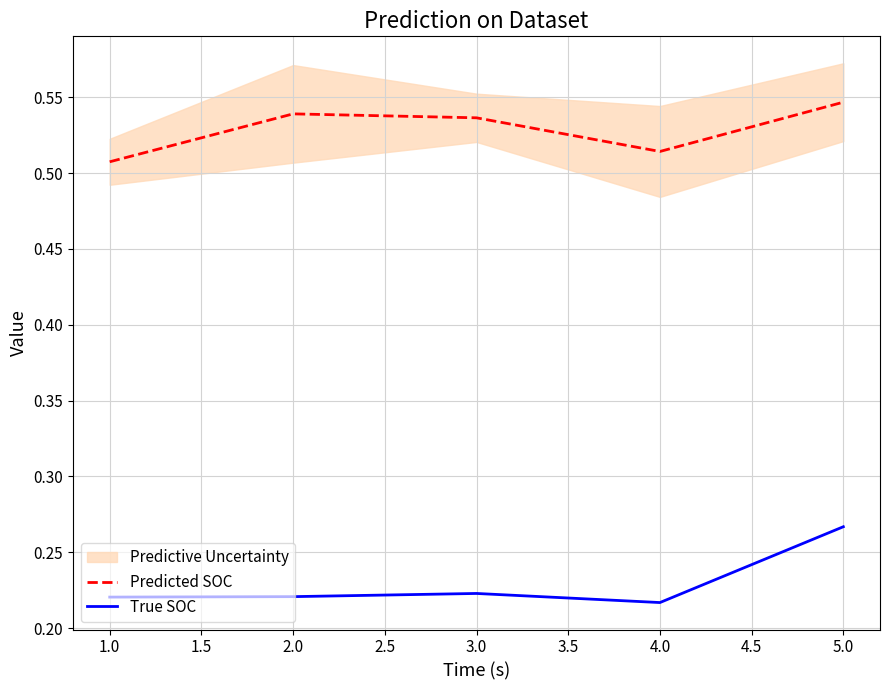

The value of True SOC at 2.0 is 0.3. True or false?

False